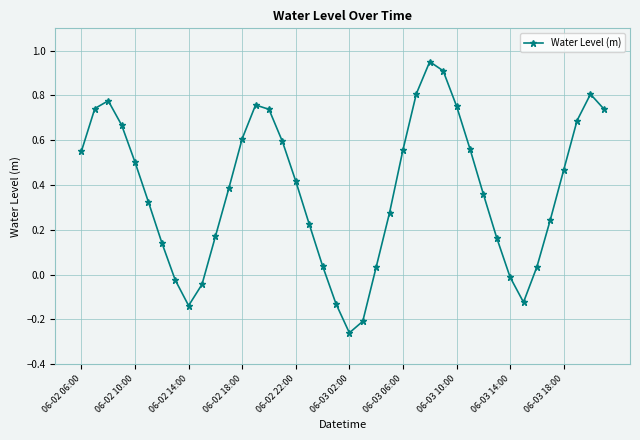

How many lines are shown in the chart?

1